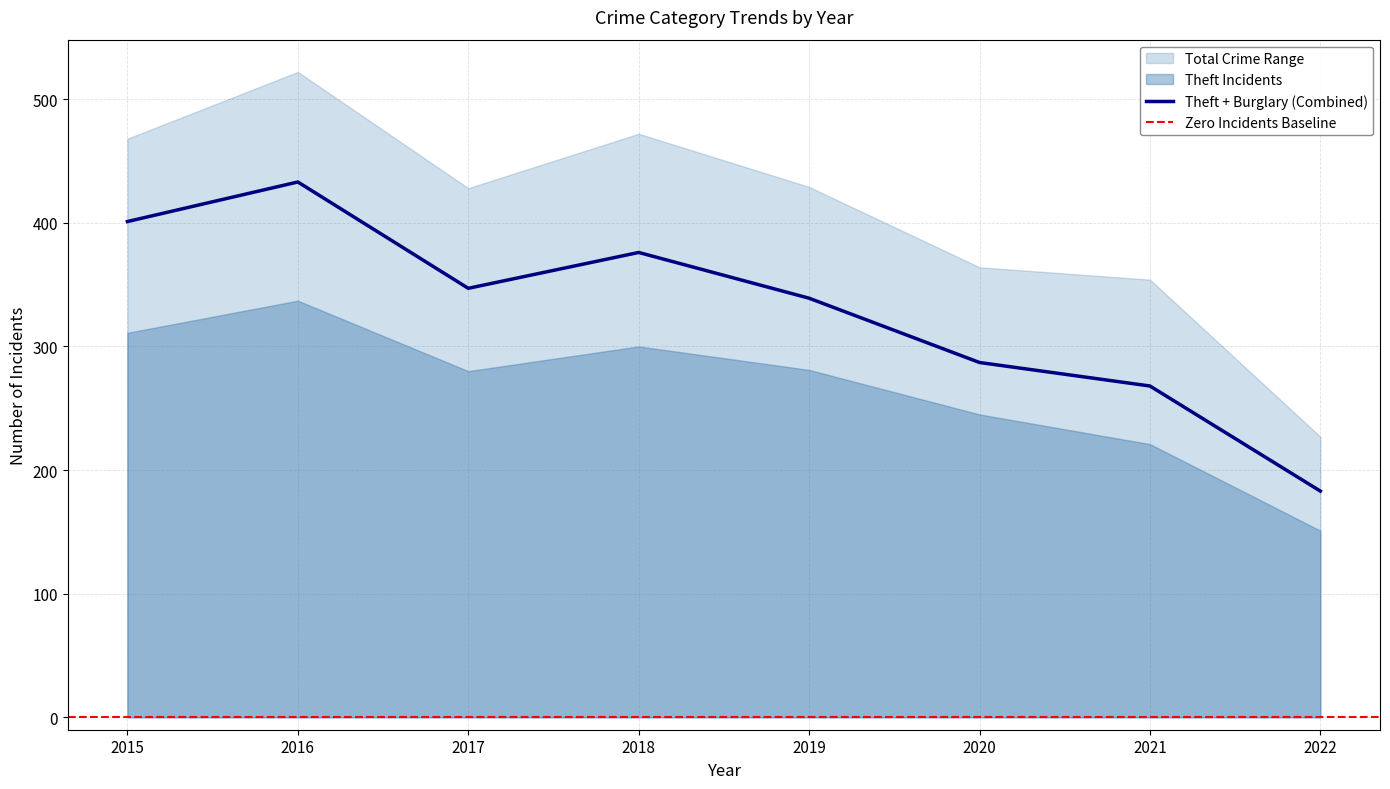

Where is the first local minimum for Burglary?

2017